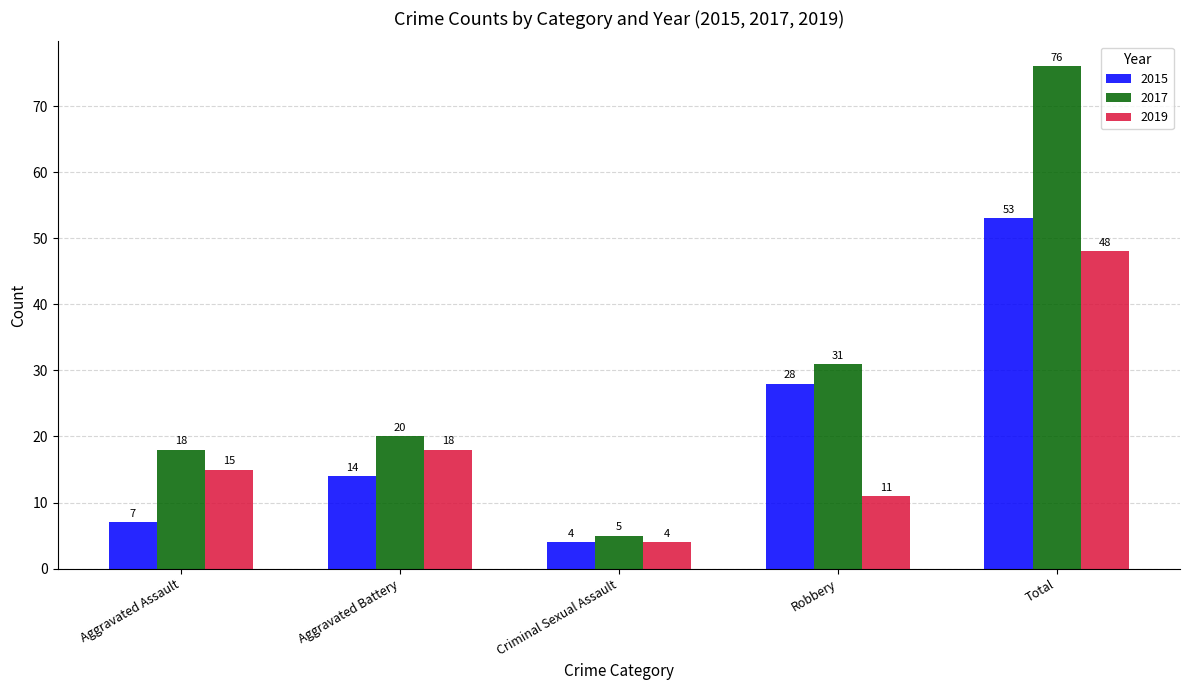

The value of 2017 at Aggravated Battery is 27. True or false?

False